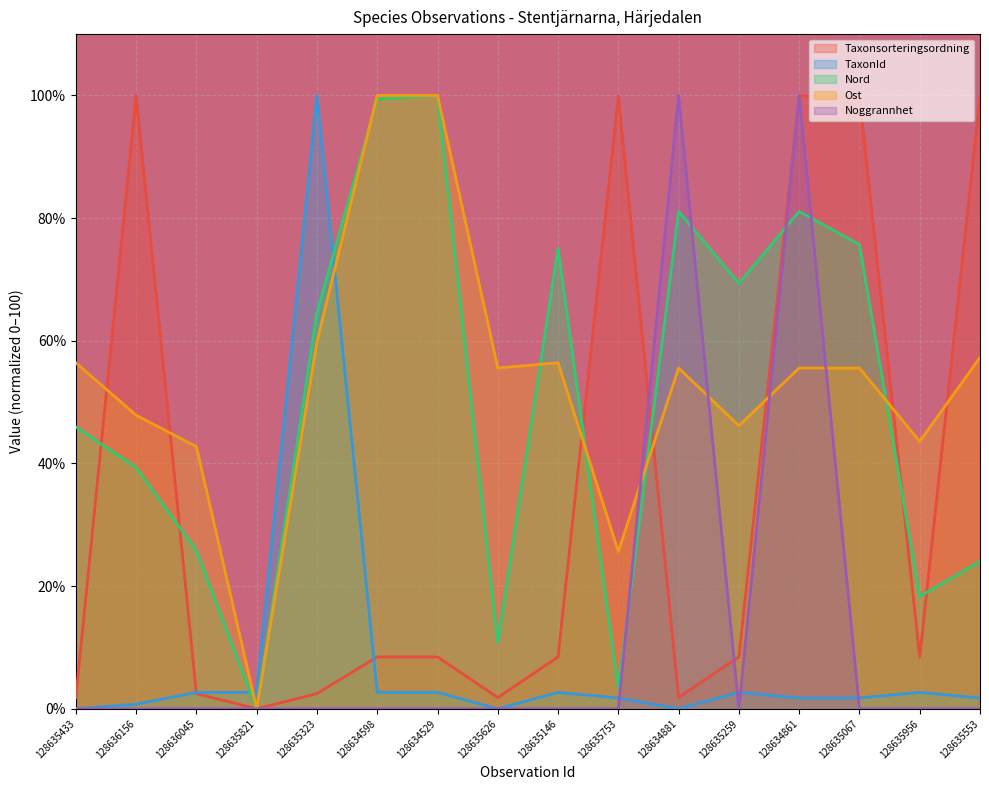

How many intersections are there between Nord and Ost?

5